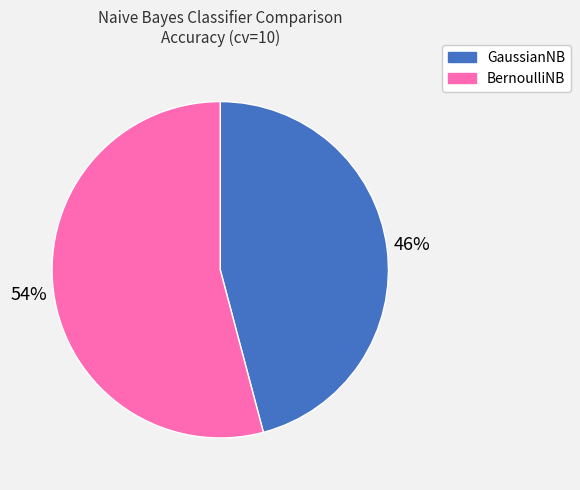

Is it true that BernoulliNB is 54% of the pie?

True